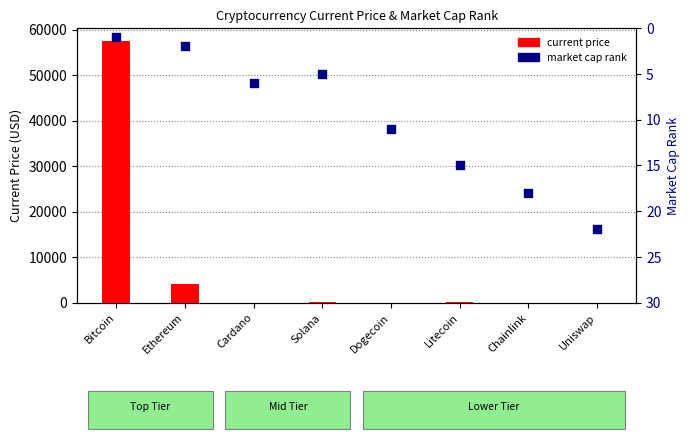

Which series reaches the minimum Y coordinate?

current price